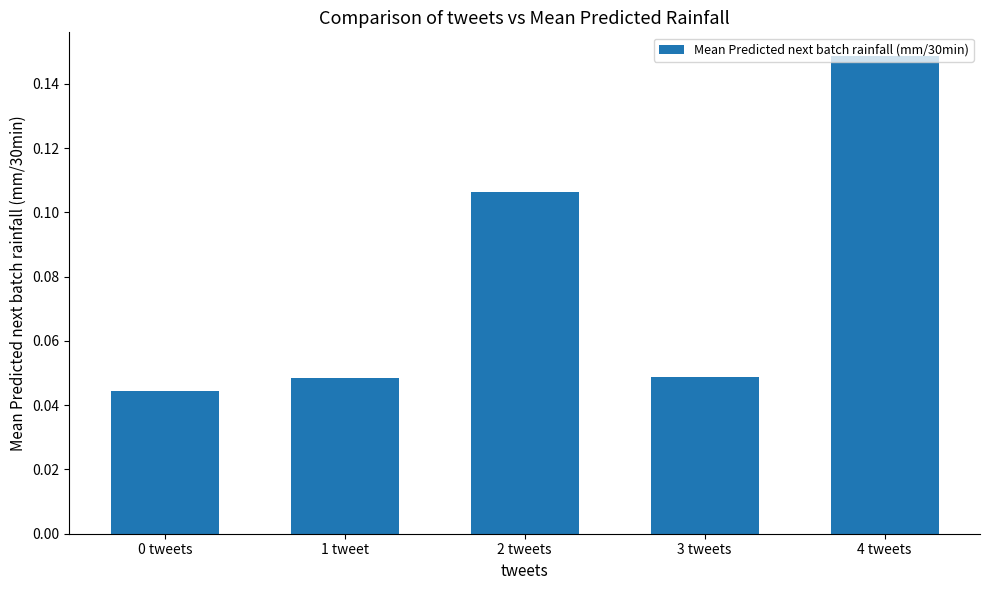

Count the values in the range 0 to 1.

5